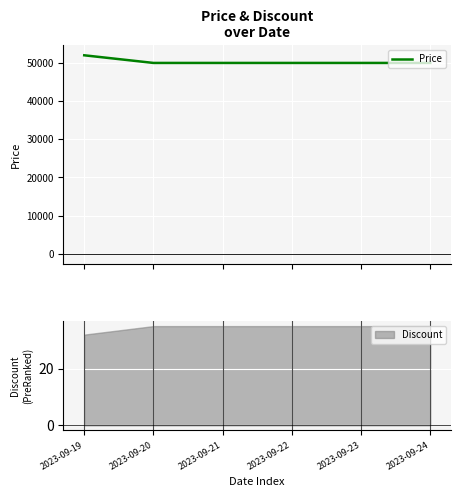

What is the change in value from 2023-09-19 to 2023-09-23?

-2000